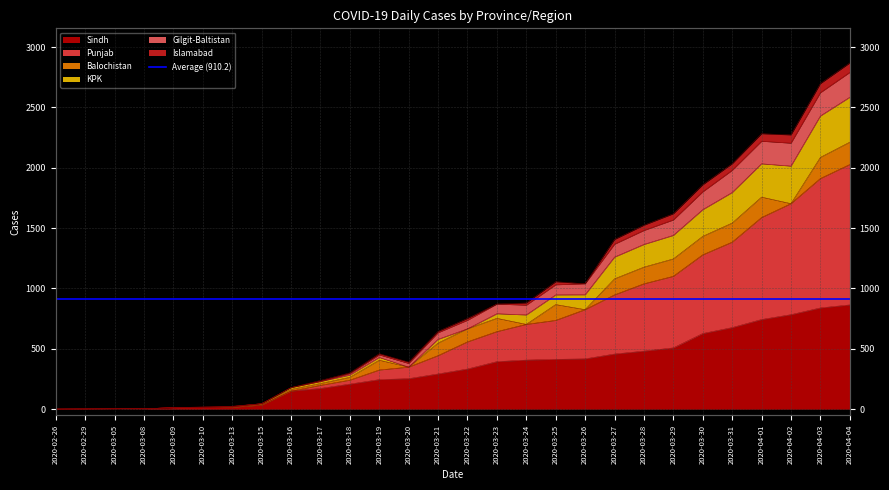

True or false: Sindh has more than 1 interior local peaks.

False